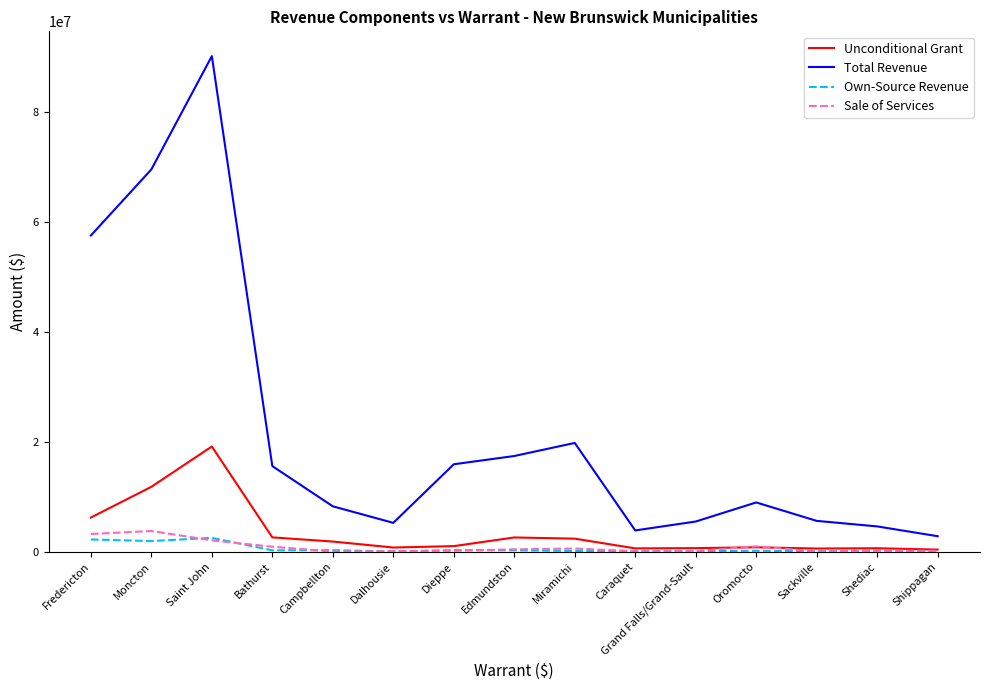

How many lines are shown in the chart?

4